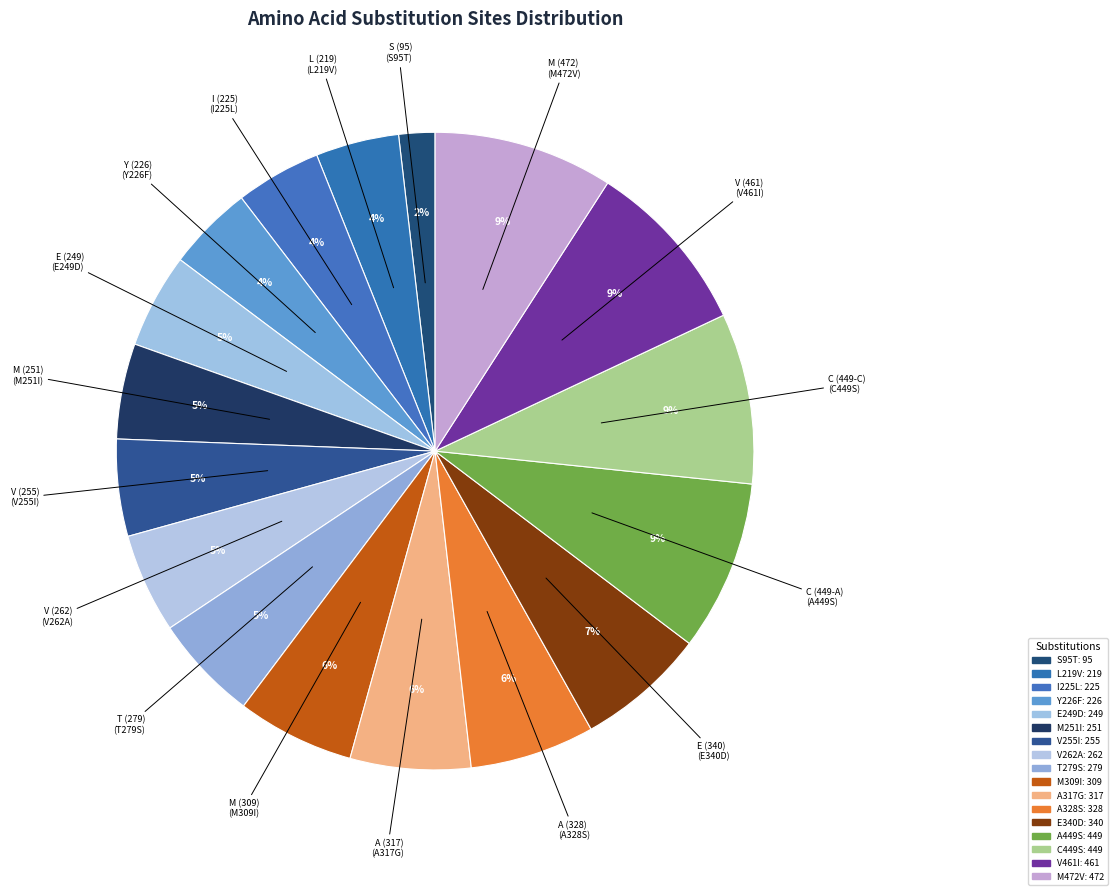

Which slice is the smallest?

S (95)